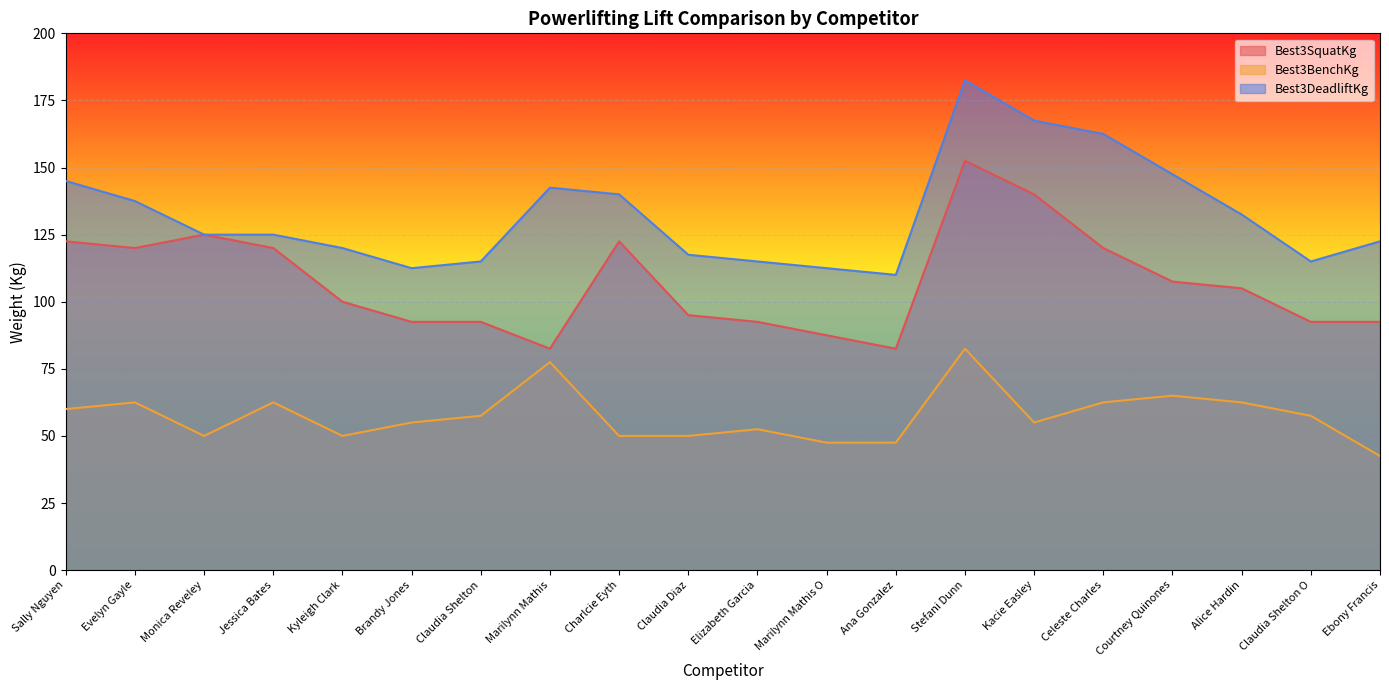

Is it true that Best3BenchKg equals 101.1 at Marilynn Mathis?

False